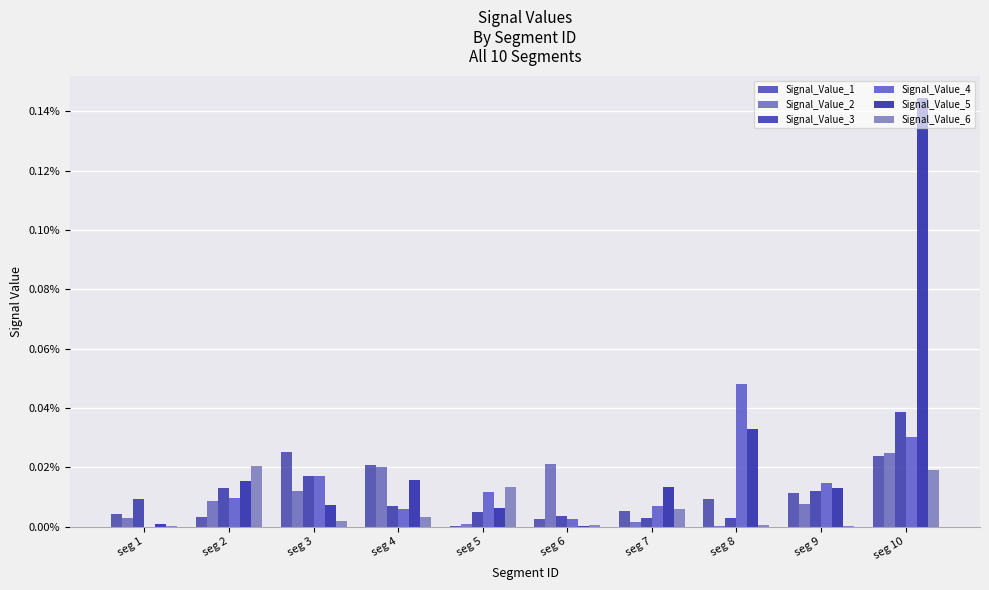

Does the chart contain stacked bars?

No